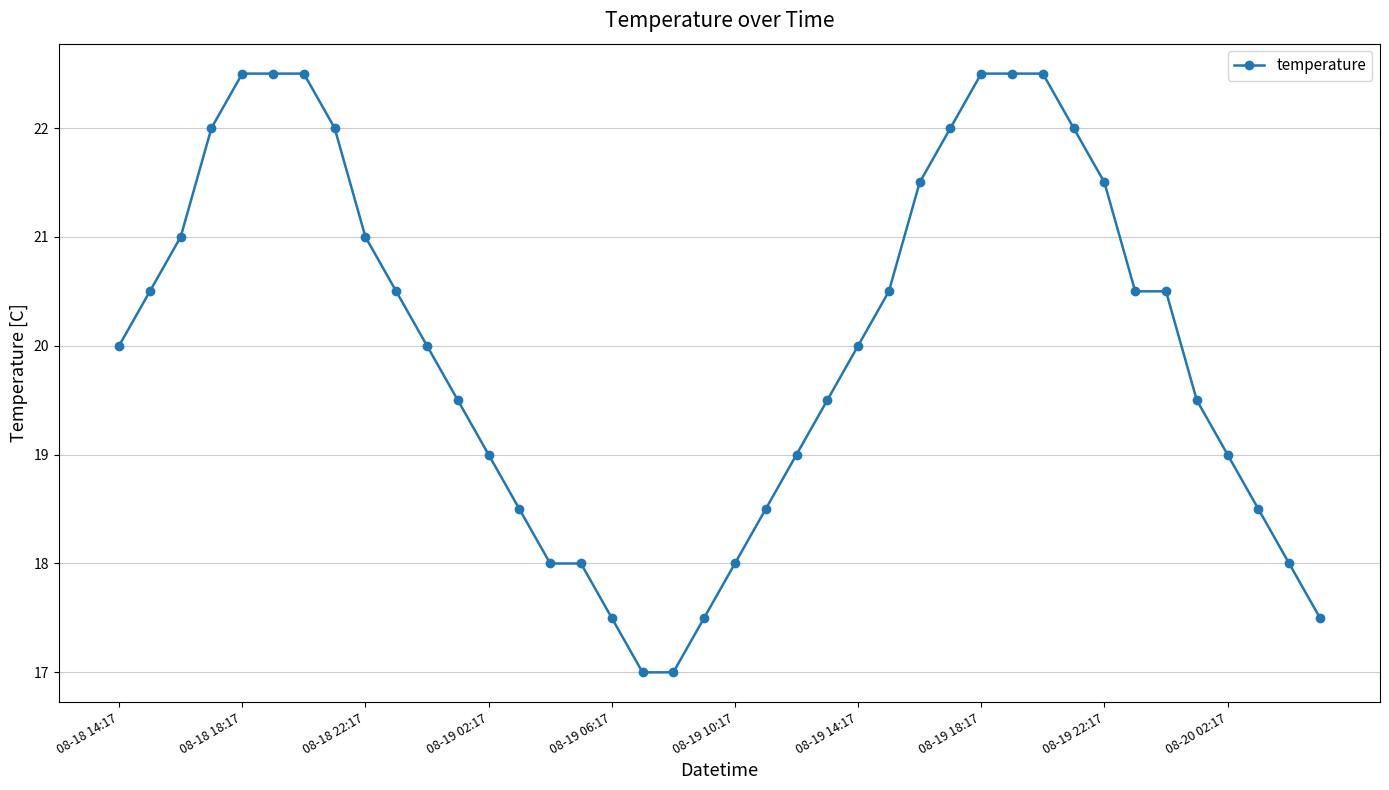

What is the greatest value displayed?

22.5